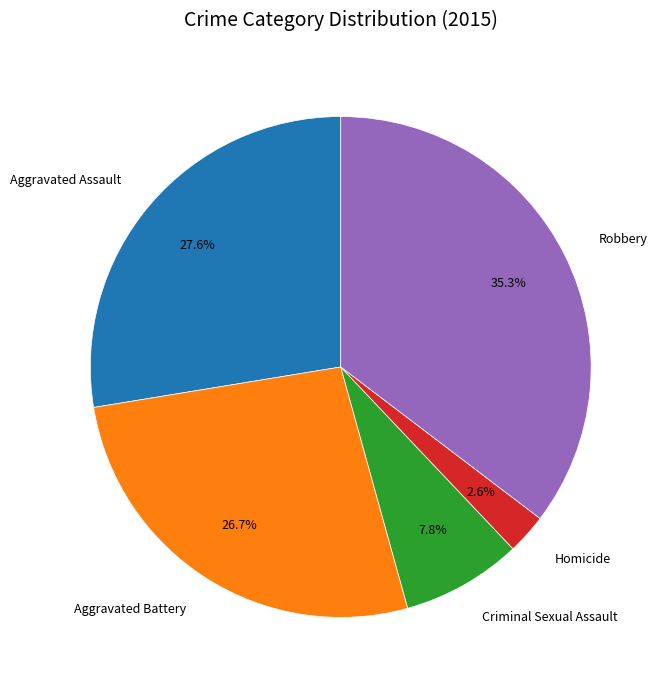

What is the largest slice in the pie chart?

Robbery